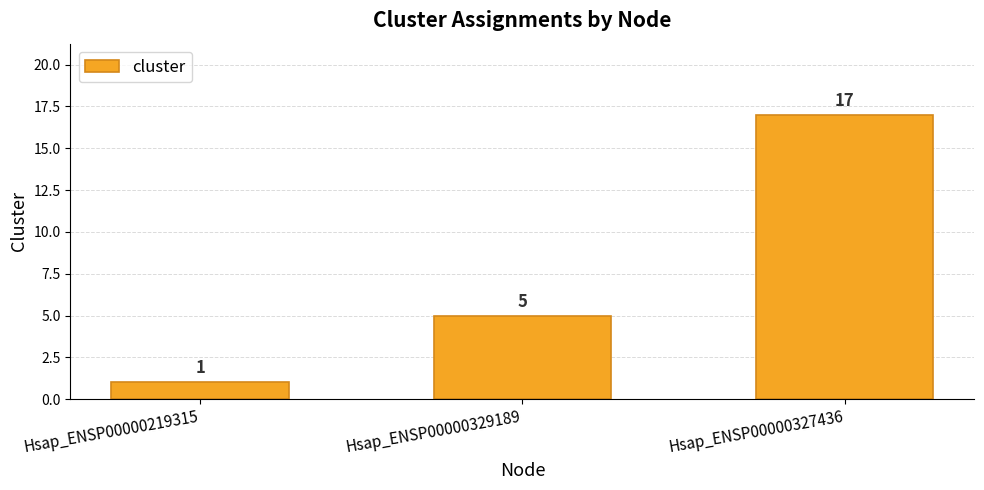

Which label corresponds to the smallest value in the chart?

Hsap_ENSP00000219315